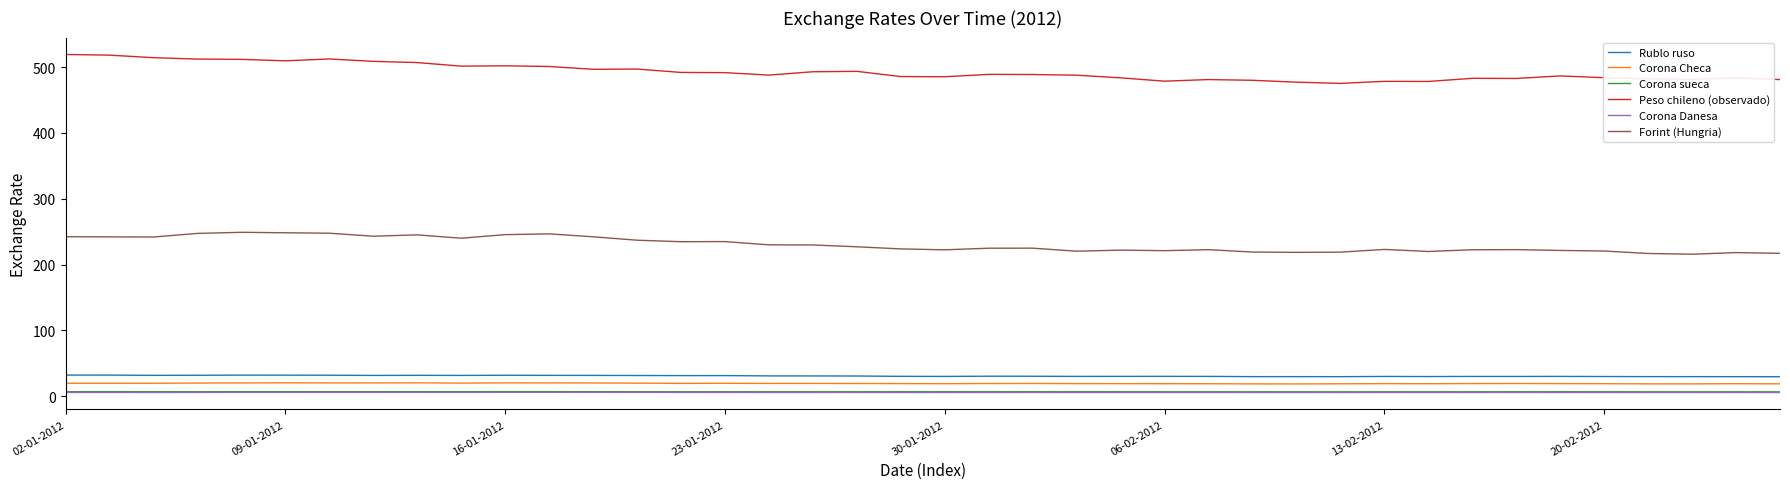

Which series has the largest range (max minus min)?

Peso chileno (observado)